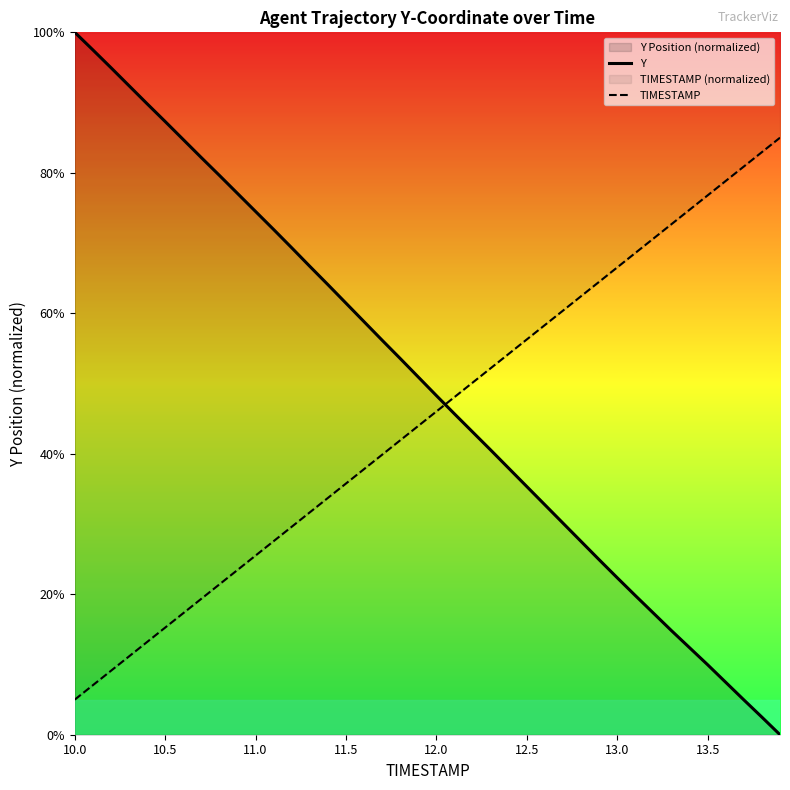

True or false: TIMESTAMP has a value of 19.8 at 12.5.

False